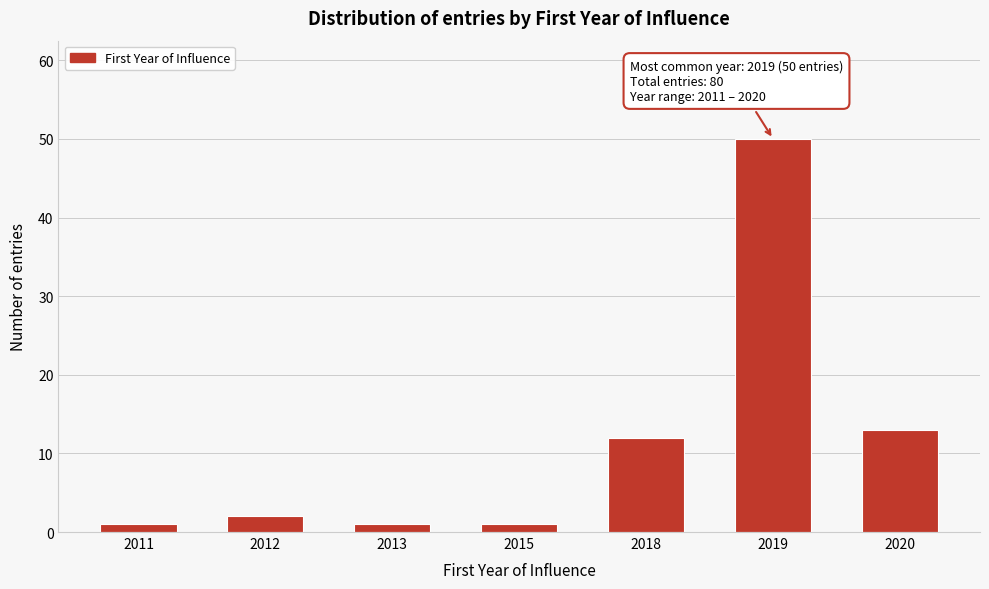

Reading left to right, list all the values displayed in this chart.

1	2	1	1	12	50	13